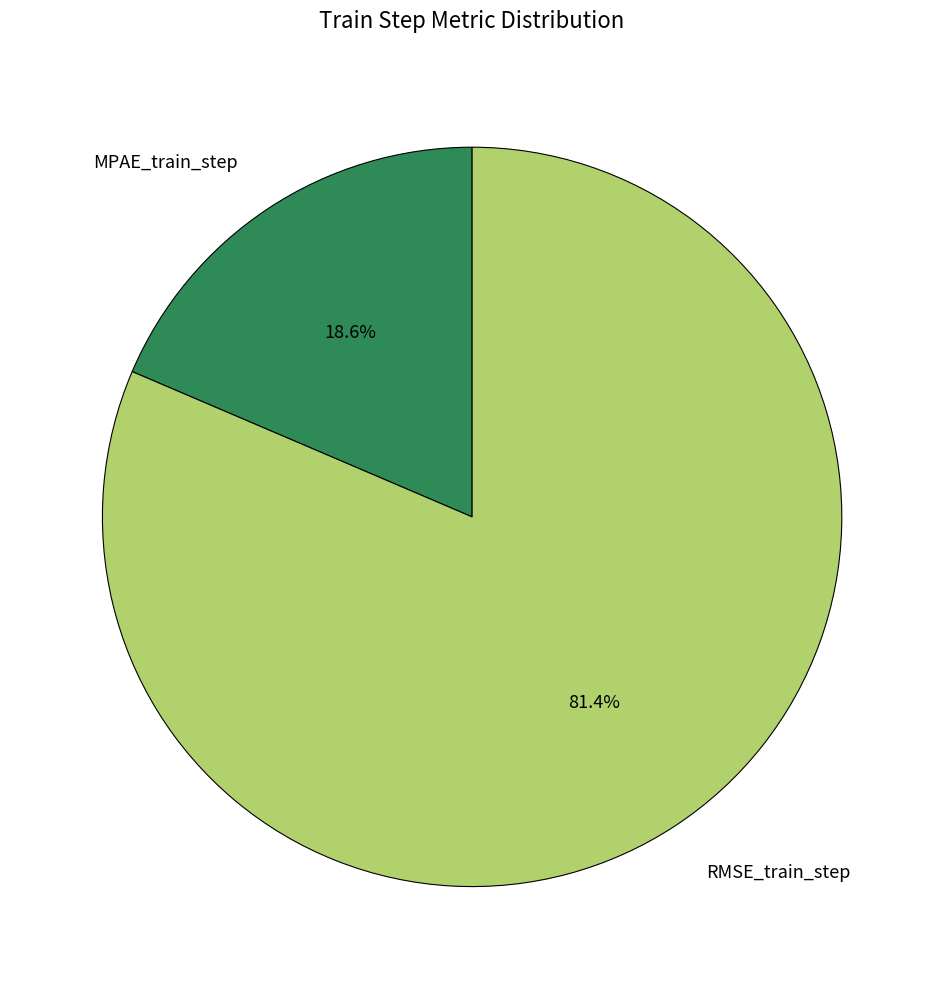

True or false: MPAE_train_step accounts for 19% of the total.

True